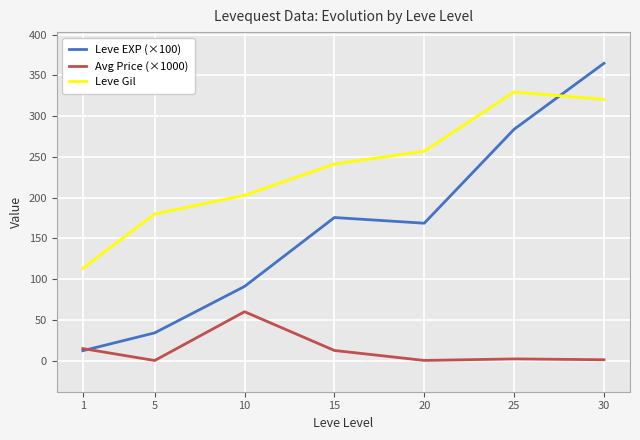

Between 25 and 20, which is larger?

25